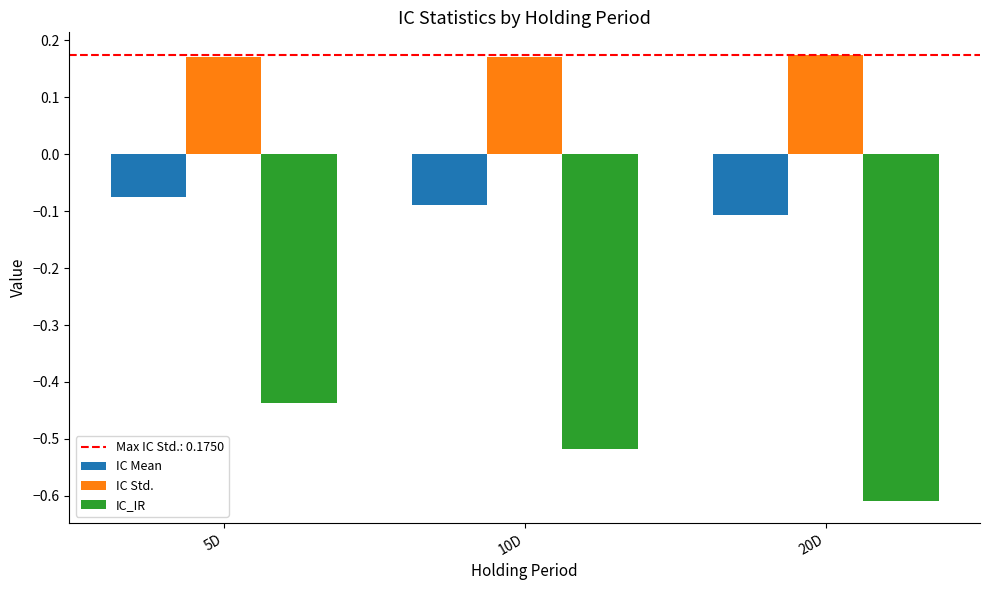

At which label is IC_IR closest to 0?

5D